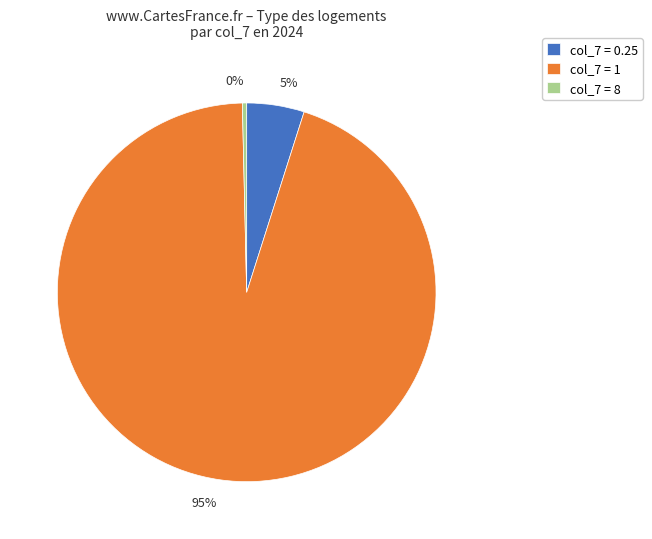

Is it true that 5% is 5% of the pie?

True